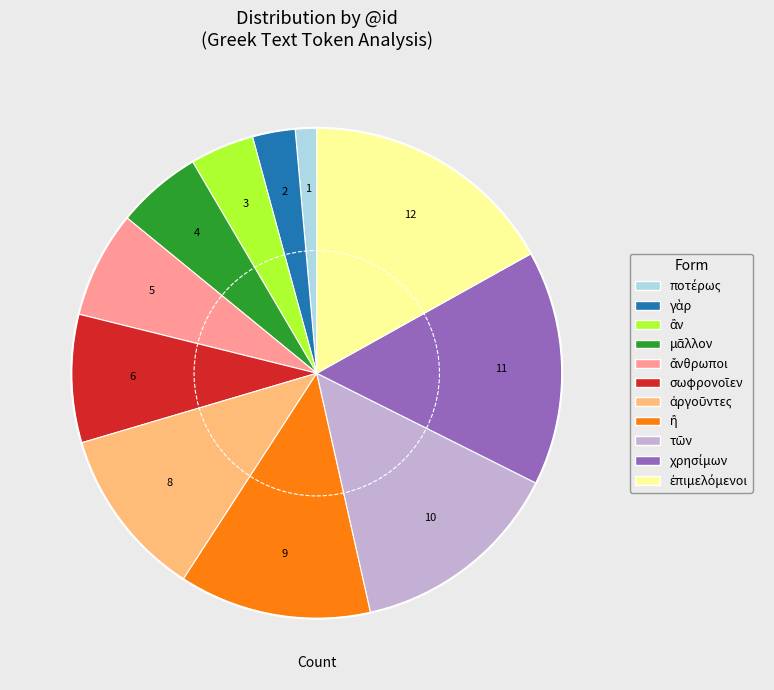

Is there a majority slice in this chart?

No